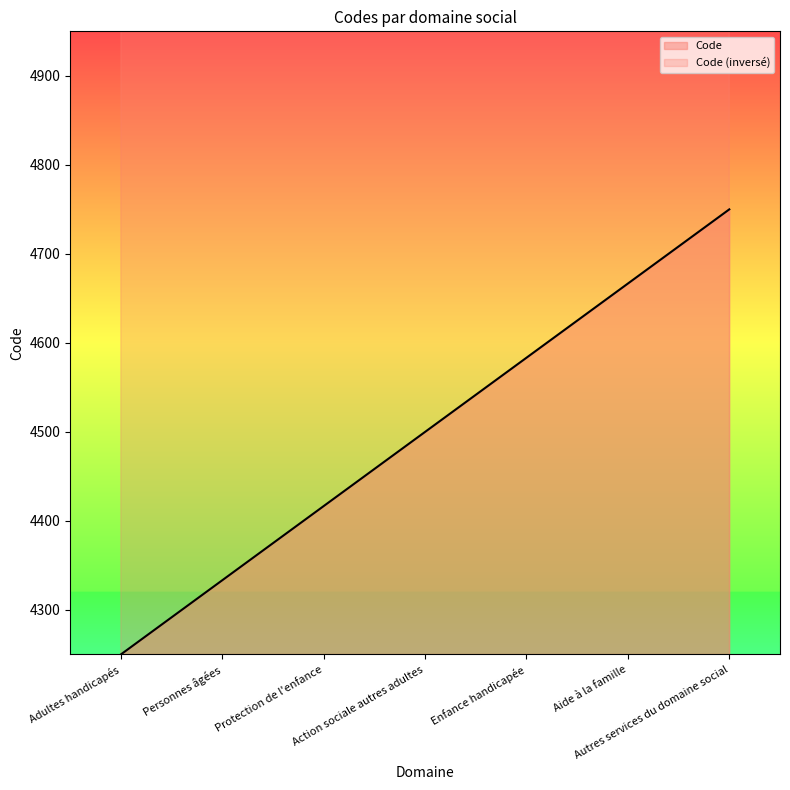

Is it true that the value at Enfance handicapée is 4583.3?

True